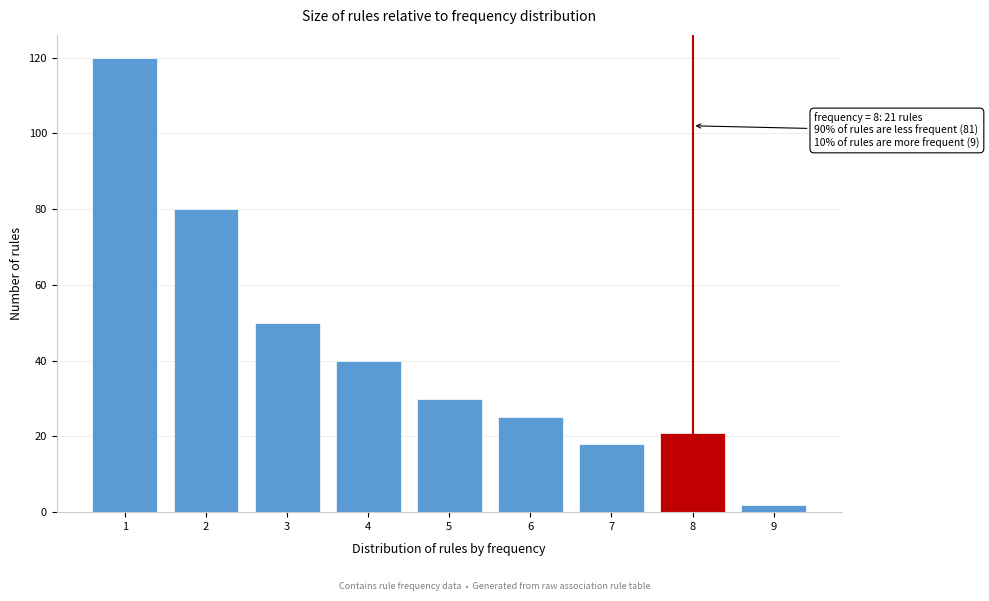

Reading left to right, extract all data points from this chart.

120	80	50	40	30	25	18	21	2